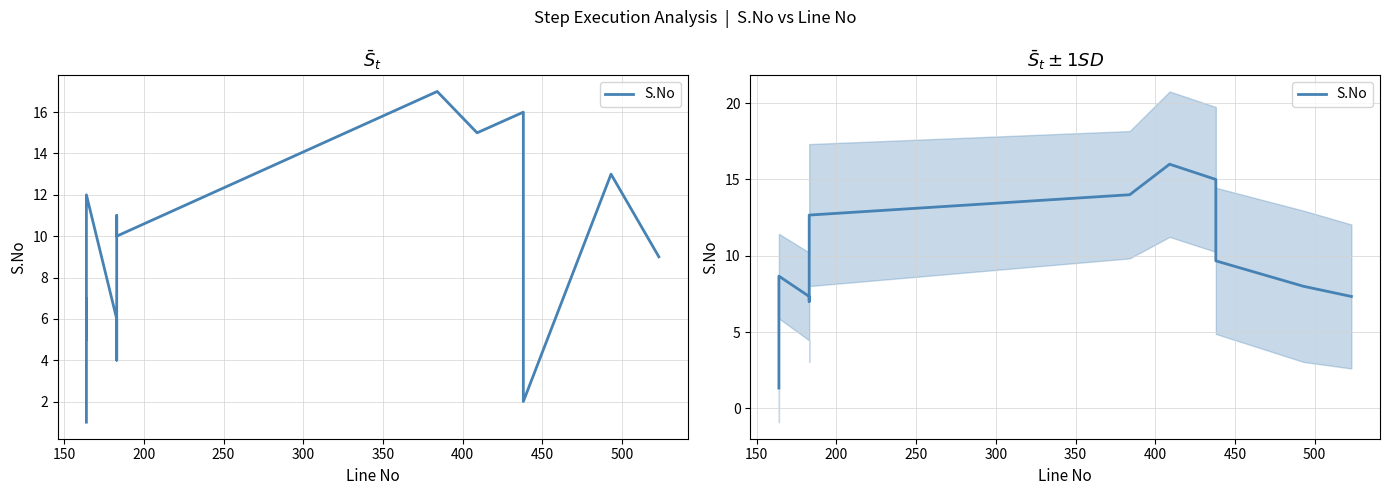

What is the average value?

8.8